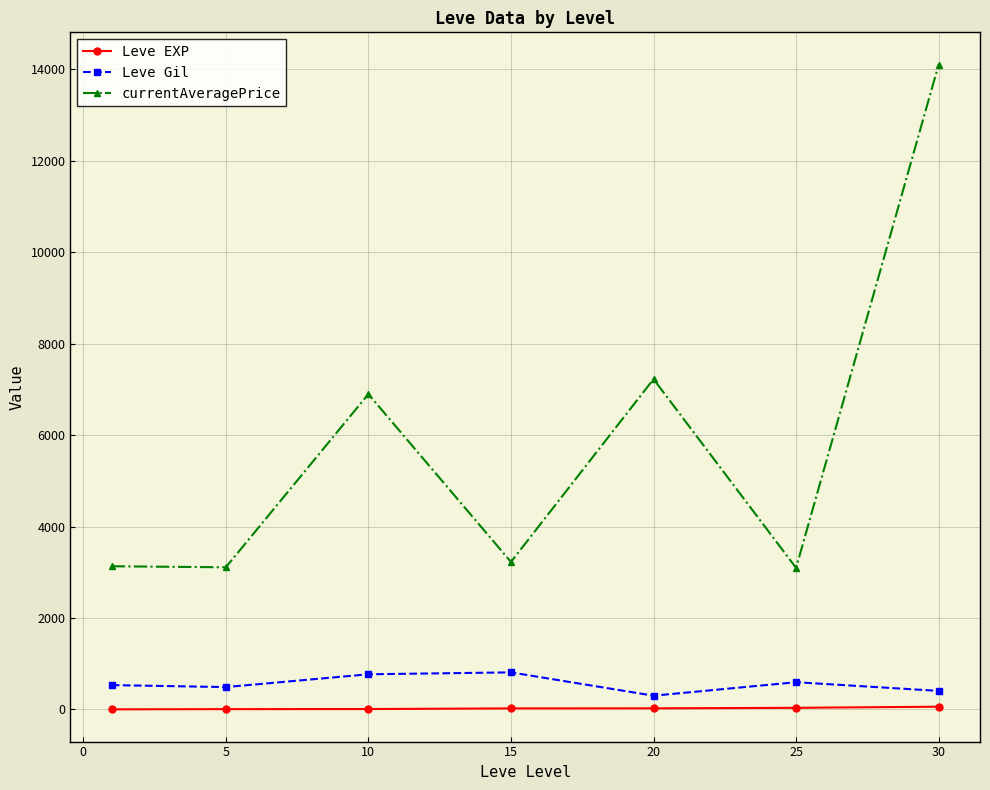

Which series has the largest range (max minus min)?

currentAveragePrice